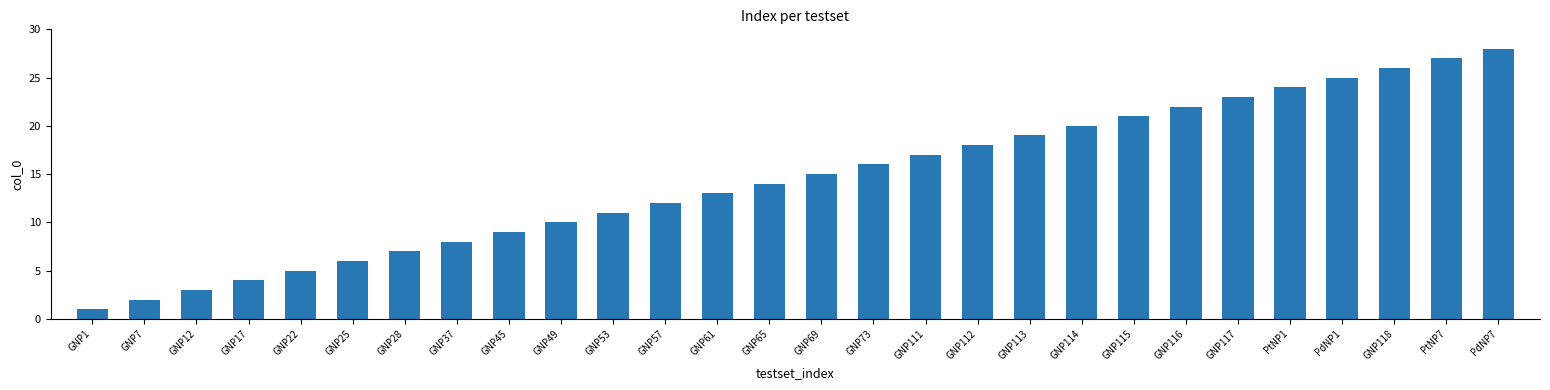

What is the difference between the maximum and minimum values?

27